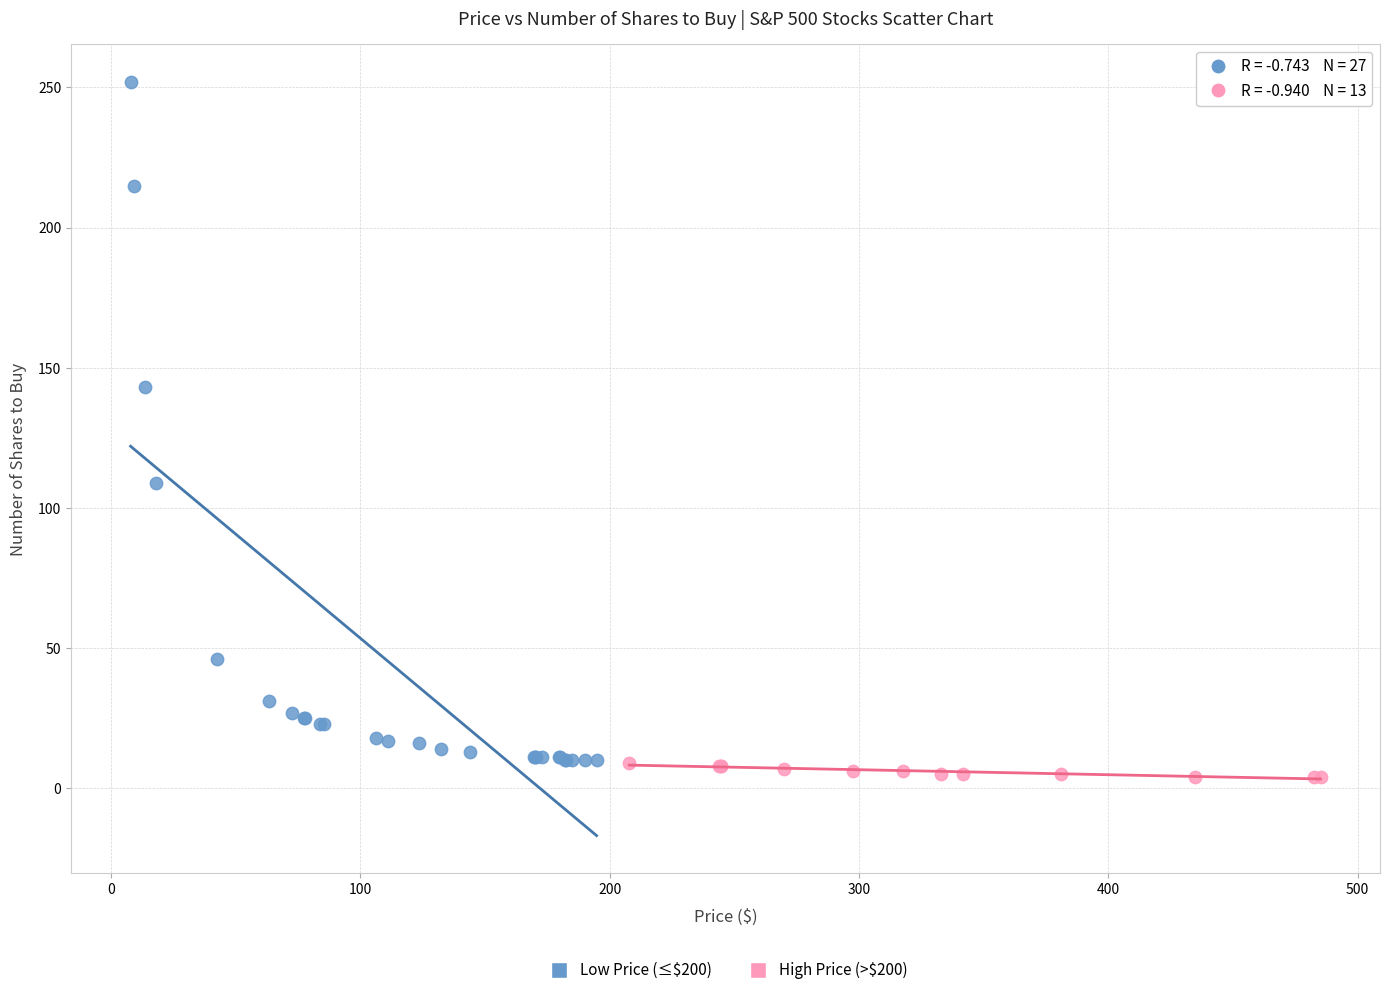

Which series reaches the minimum Y coordinate?

High Price (>$200)